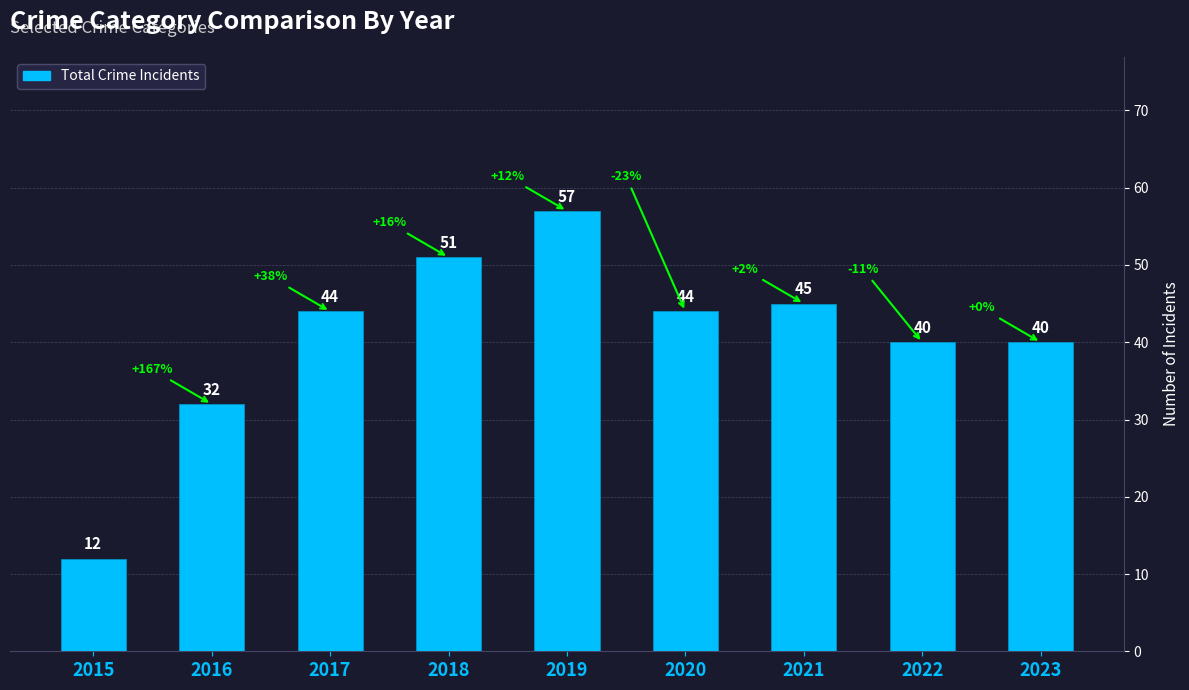

What is the minimum value shown in the chart?

12